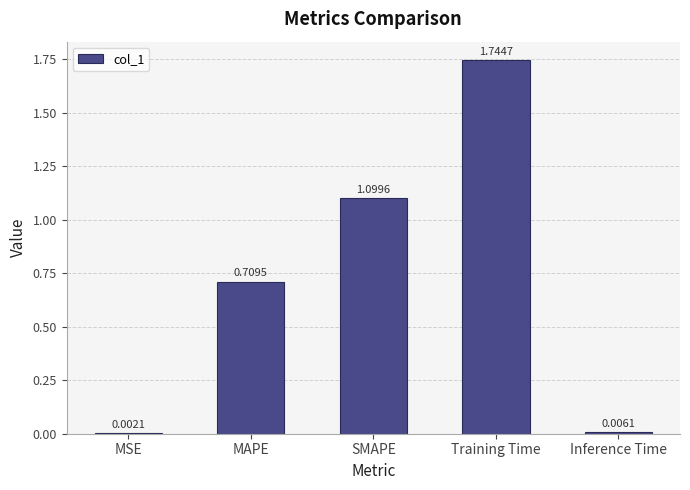

Where is the data nearest to the value 0?

MSE